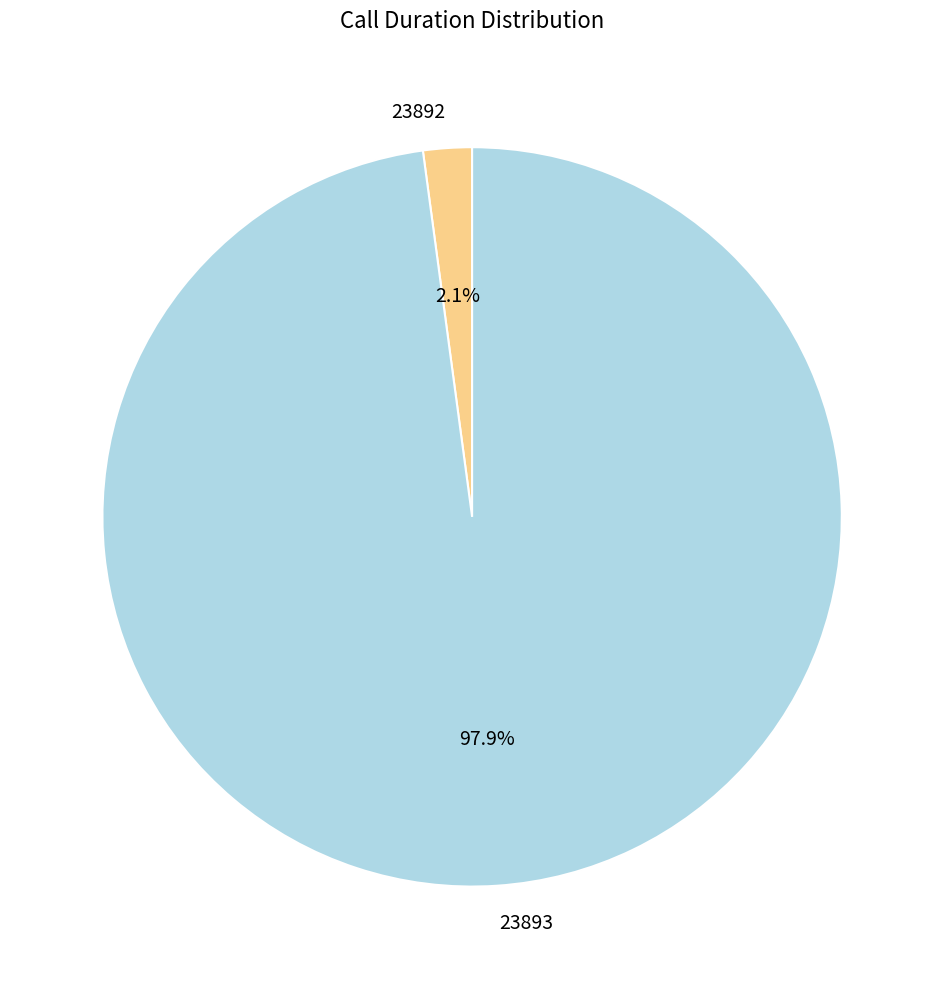

To the nearest percent, what is the combined percentage of 23893 and 23892?

100%